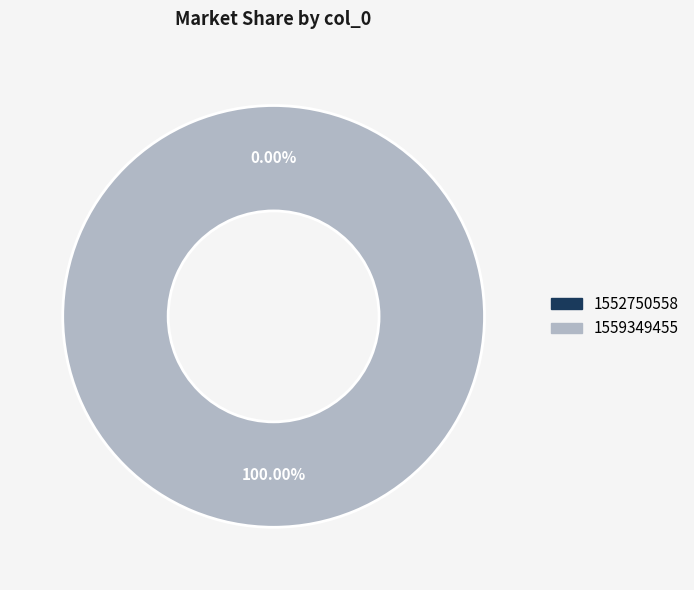

To the nearest percent, what is the difference between the 1559349455 and 1552750558 slice percentages?

100%